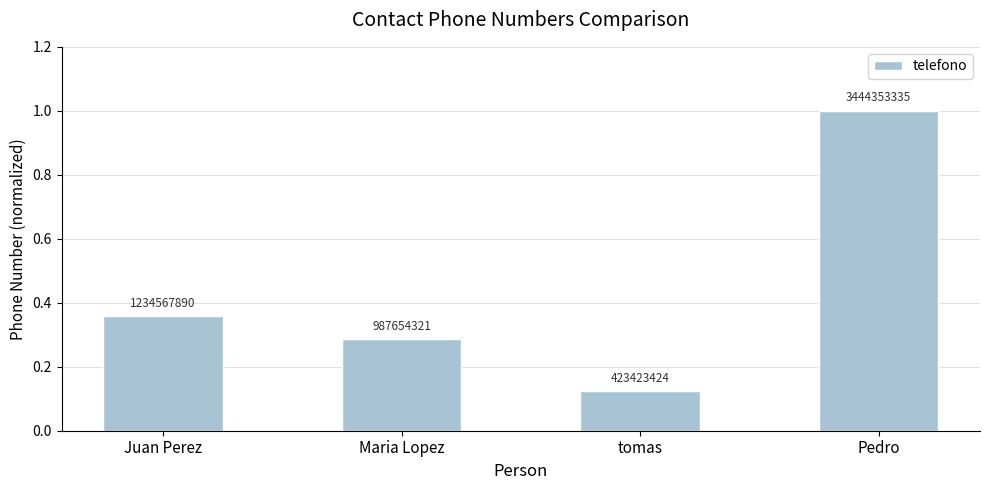

Reading left to right, extract all data points from this chart.

0.4	0.3	0.1	1.0